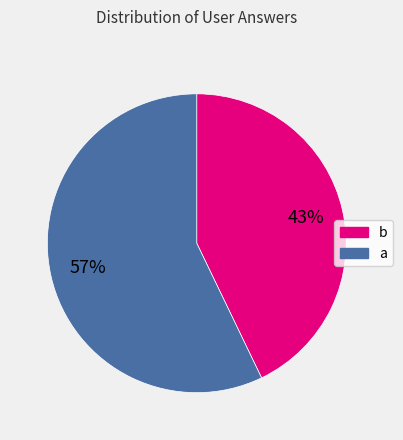

To the nearest percent, what is the average slice percentage?

50%